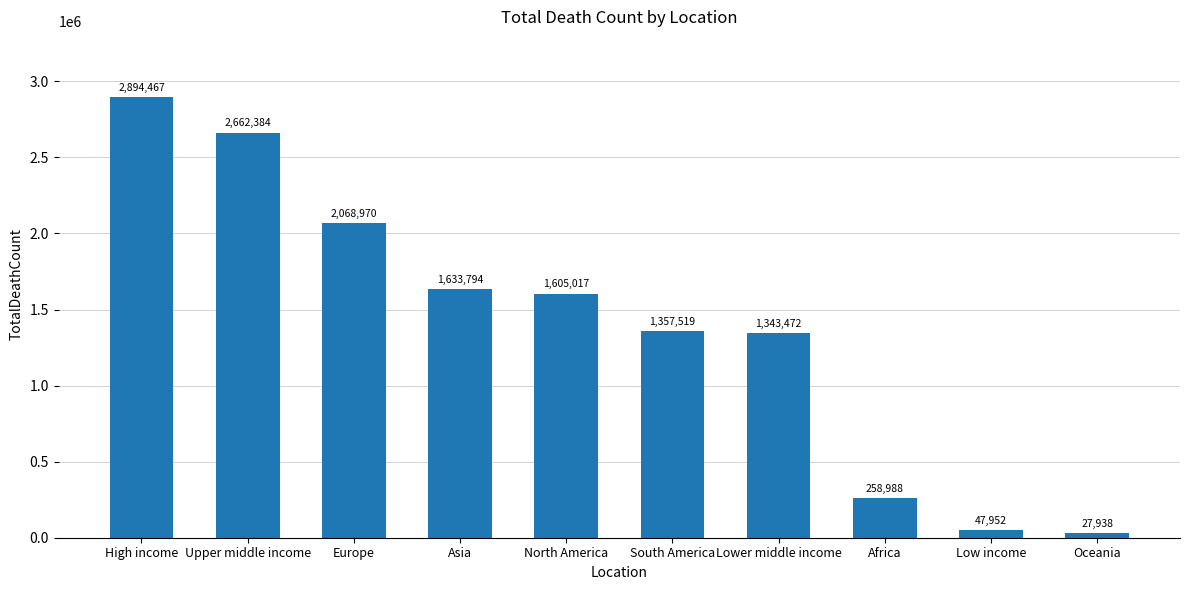

What is the difference between the values at Oceania and Upper middle income?

2634446